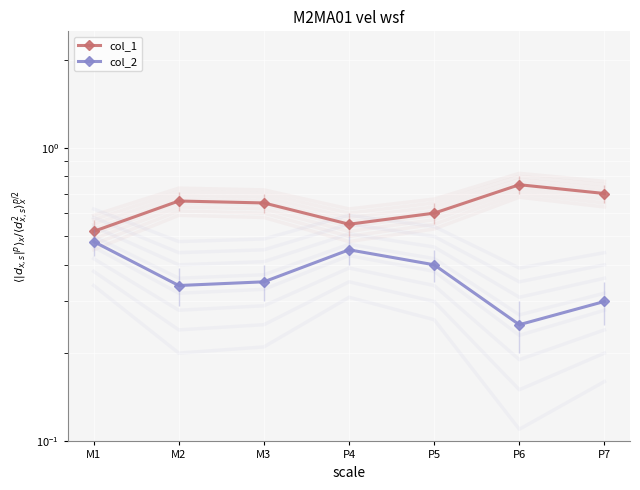

Is the value of col_2 at P7 greater than the value of col_1 at P6?

No